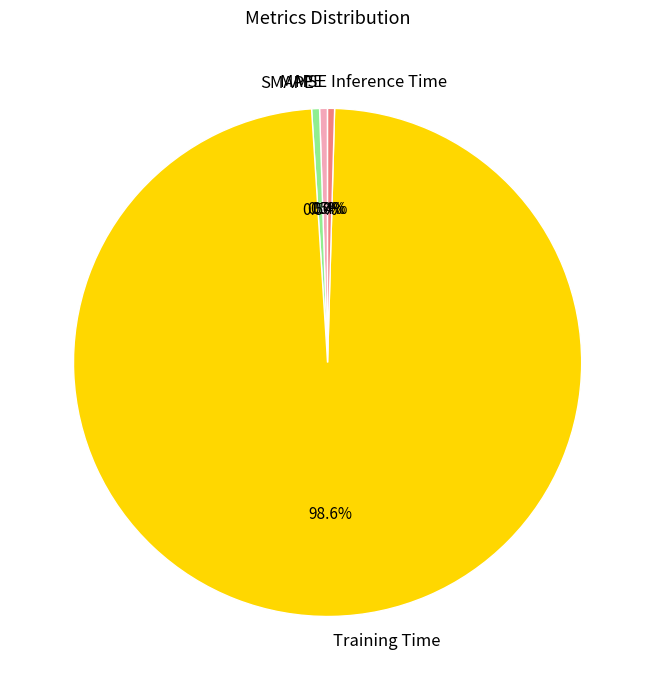

What is the largest slice in the pie chart?

Training Time